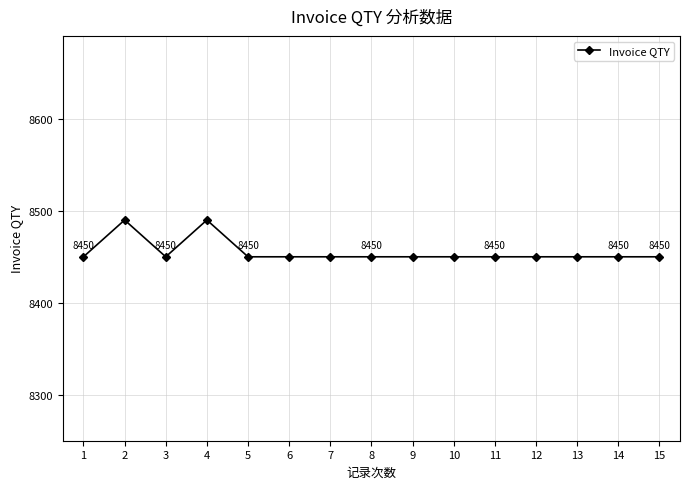

Reading right to left, transcribe all the data shown in this chart.

15=8450	14=8450	13=8450	12=8450	11=8450	10=8450	9=8450	8=8450	7=8450	6=8450	5=8450	4=8490	3=8450	2=8490	1=8450